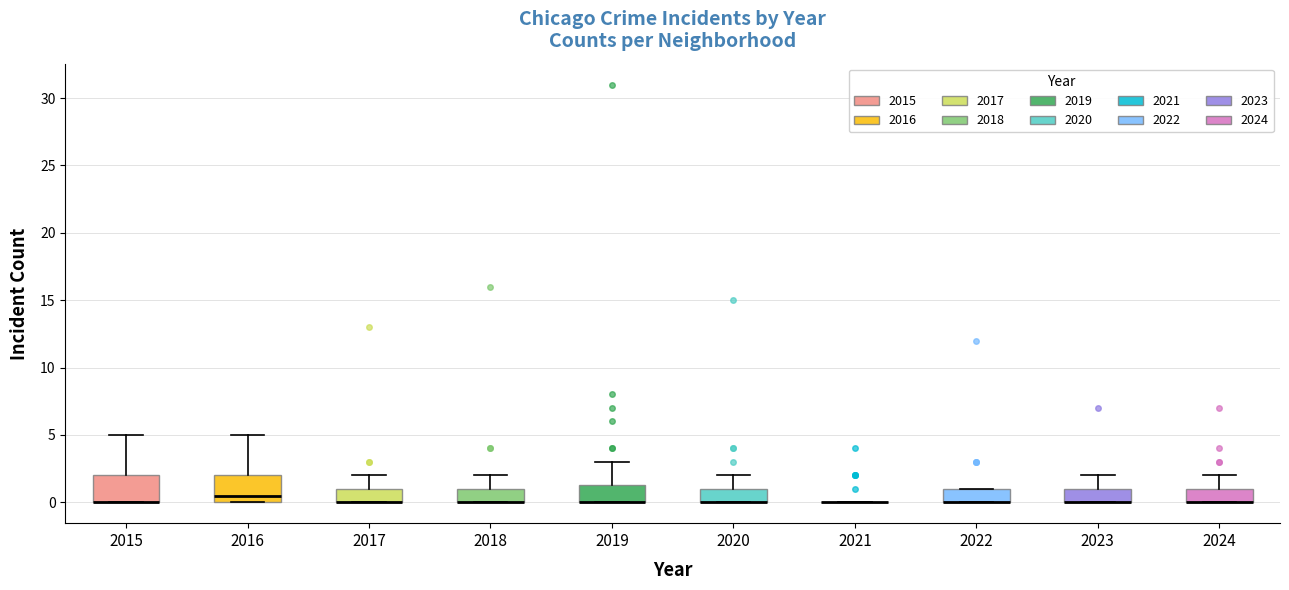

Where does the upper whisker of the box at x = 2017 end on the y-axis? The values are not printed on the chart, so give them approximately, as read against the axis.

2.0